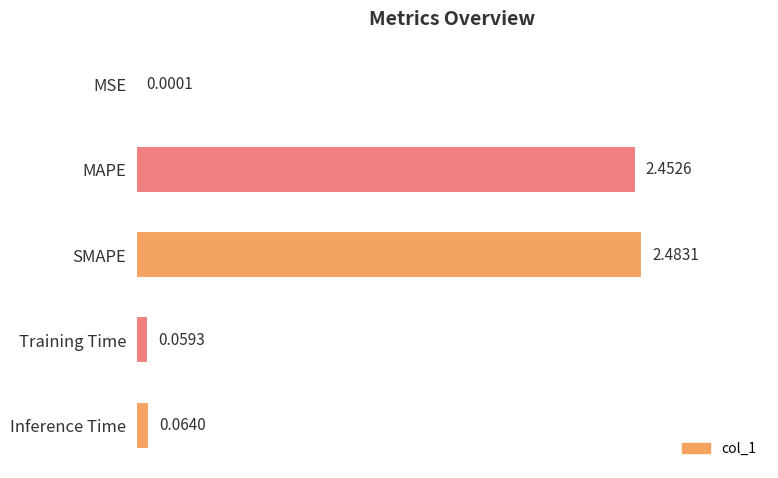

Which category has the highest value across all series?

SMAPE